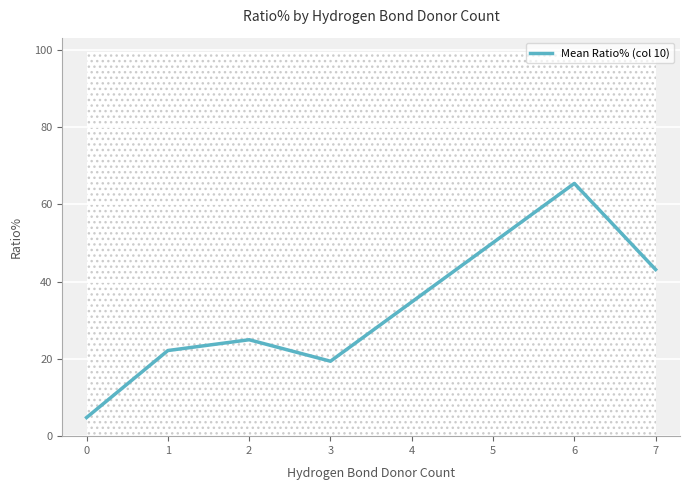

List the labels in order of Mean Ratio% (col 10) value, smallest first.

0, 3, 1, 2, 7, 6